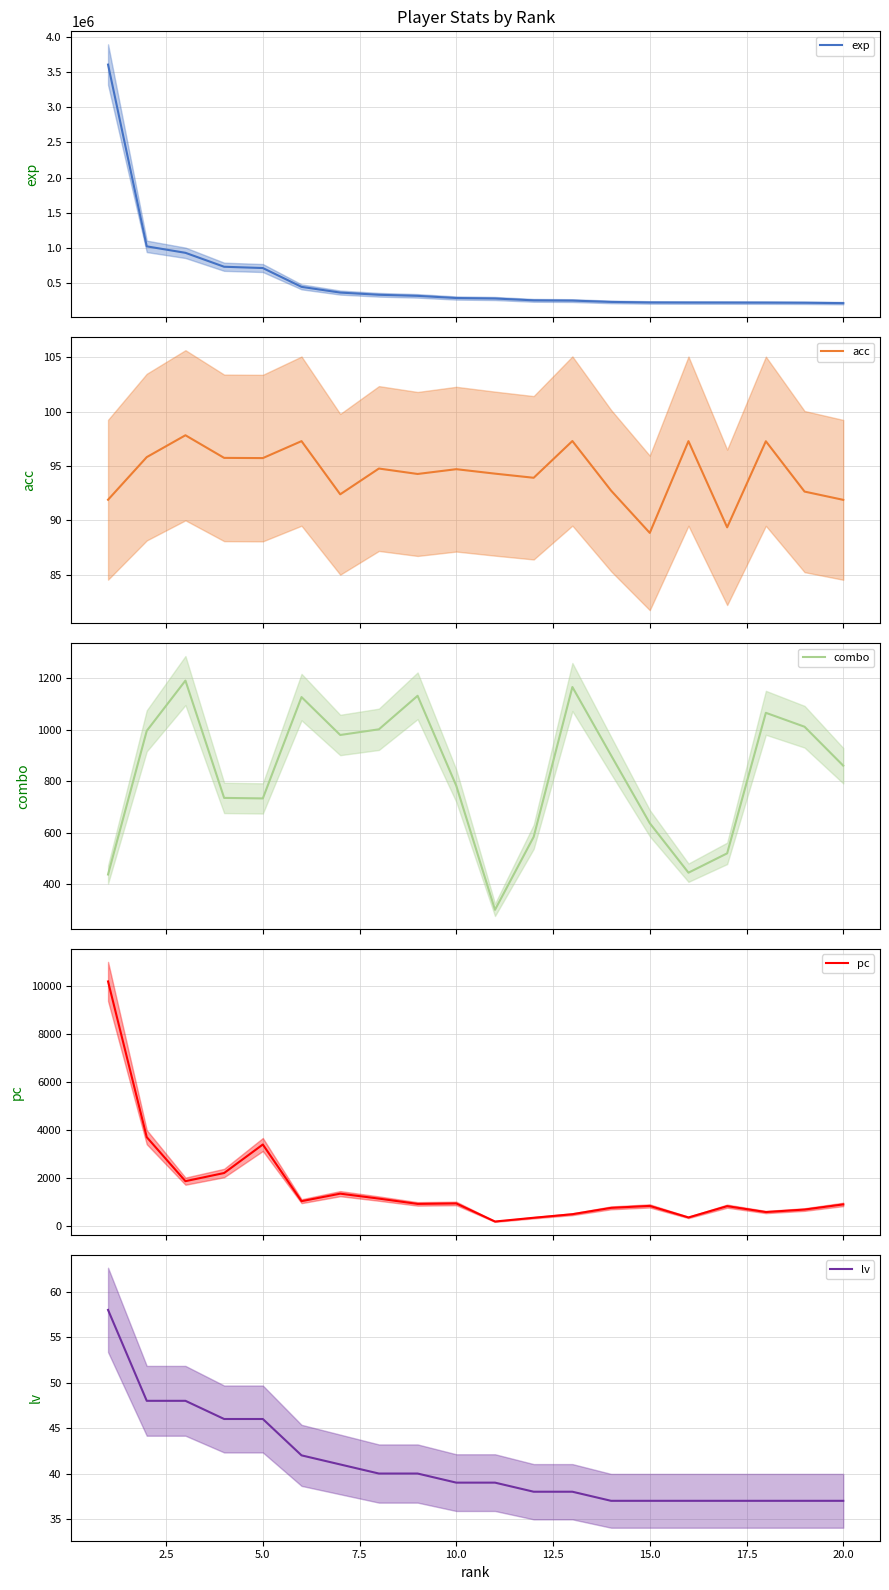

What is the approximate value of lv at 5.0?

46